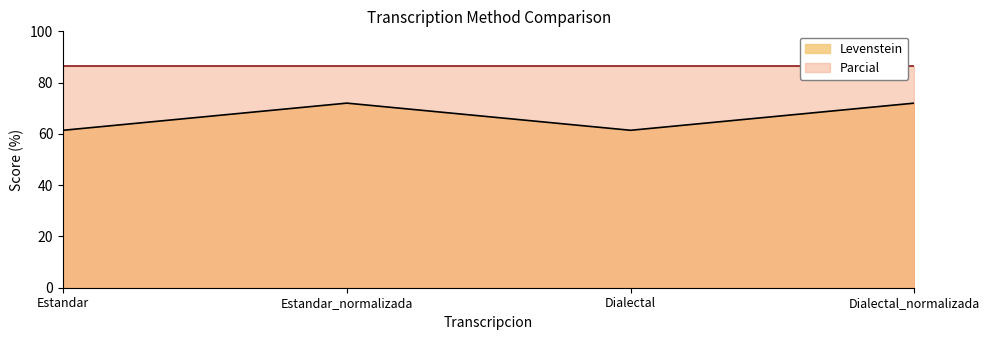

Which category has the lowest value across all series?

Estandar